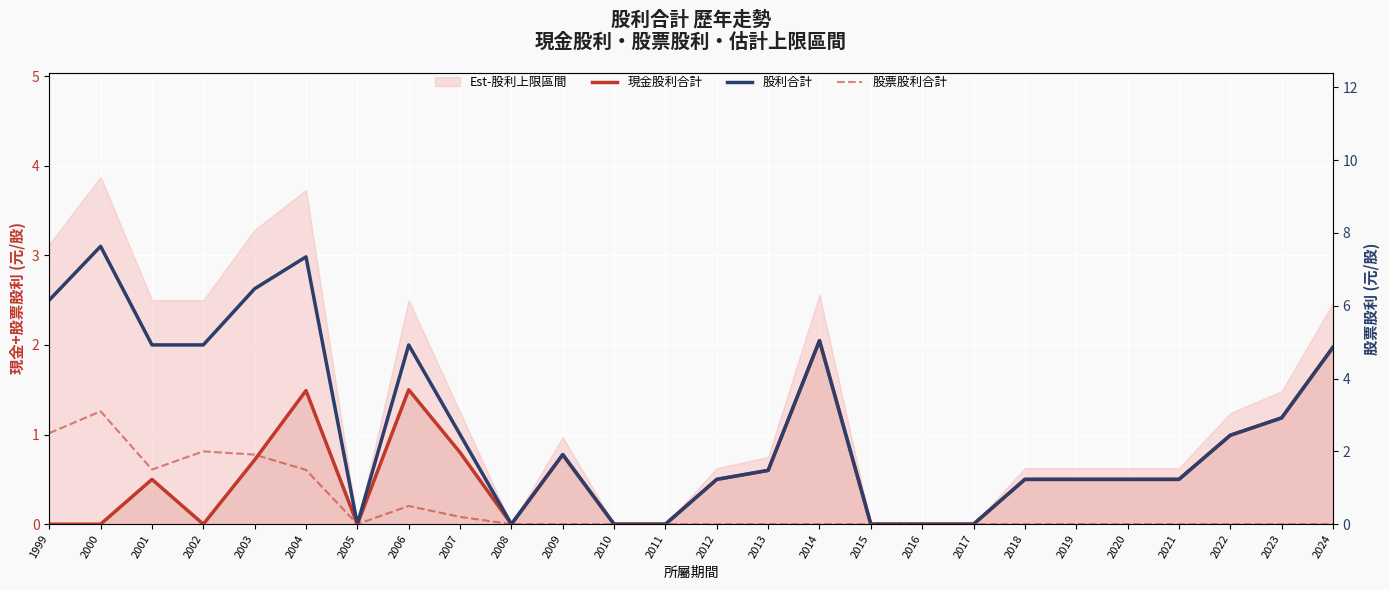

Rank the categories by 股利合計 value from lowest to highest.

2005, 2008, 2010, 2011, 2015, 2016, 2017, 2012, 2018, 2019, 2020, 2021, 2013, 2009, 2022, 2007, 2023, 2024, 2001, 2002, 2006, 2014, 1999, 2003, 2004, 2000